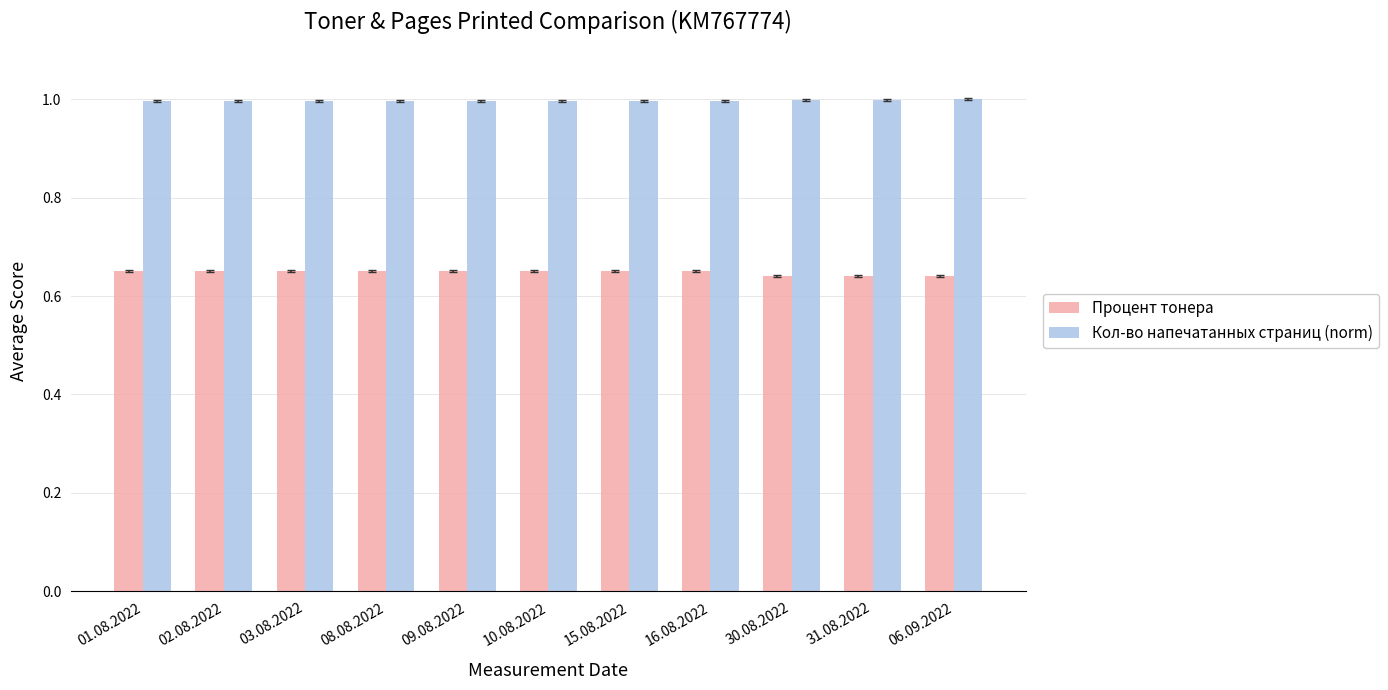

What position from the left is 30.08.2022?

9